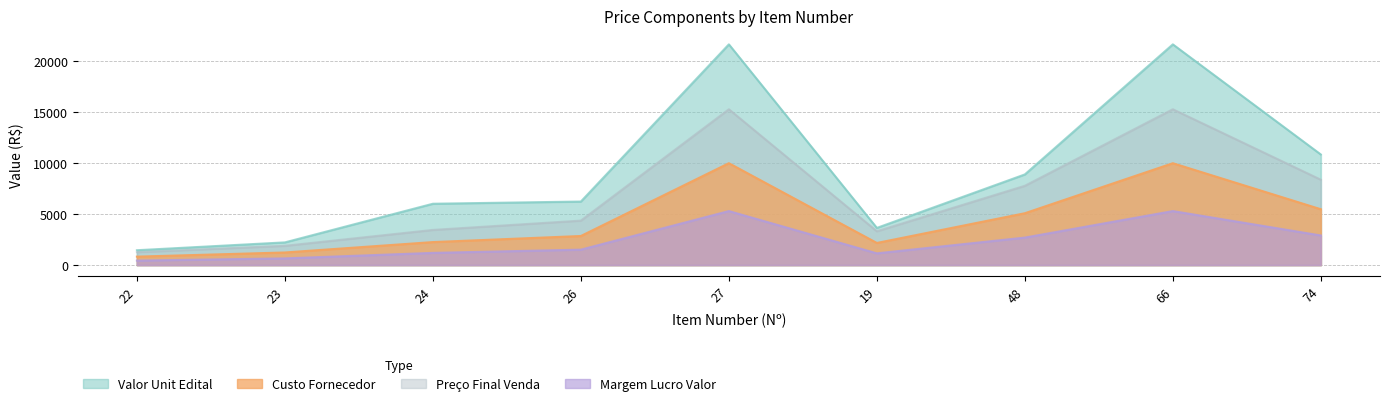

At which category is the sum across all series the highest?

27